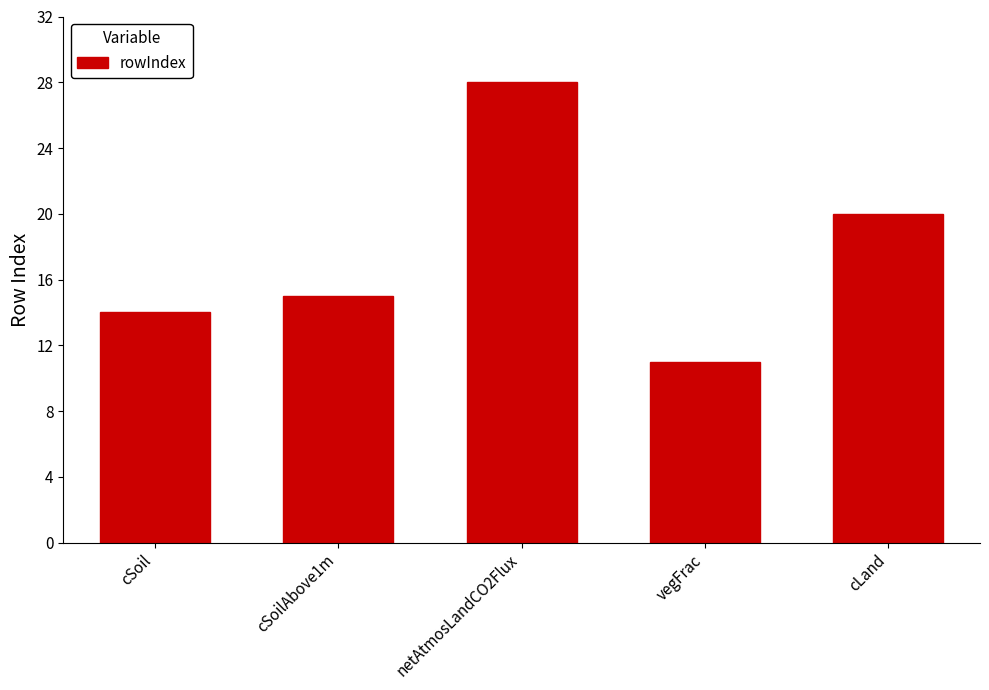

What is the ratio of the value at vegFrac to the value at netAtmosLandCO2Flux?

0.4